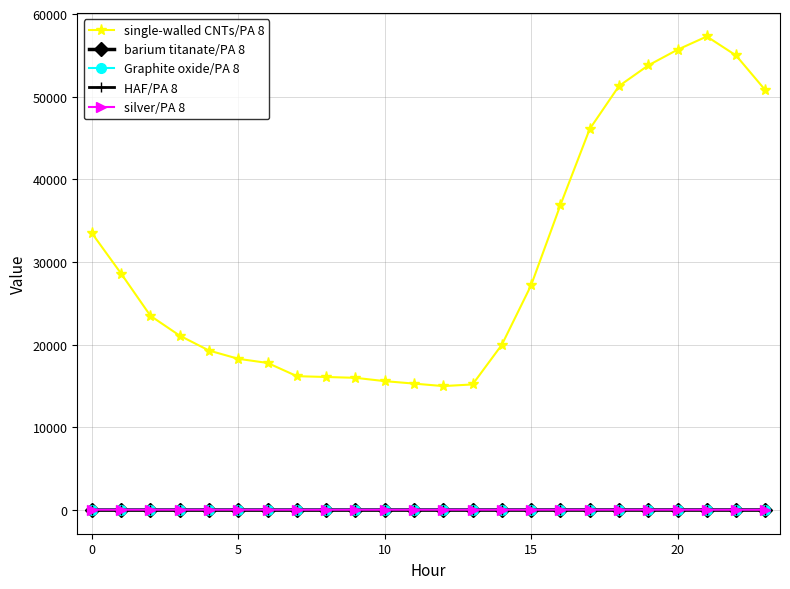

What is the maximum value shown in the chart?

57300.0